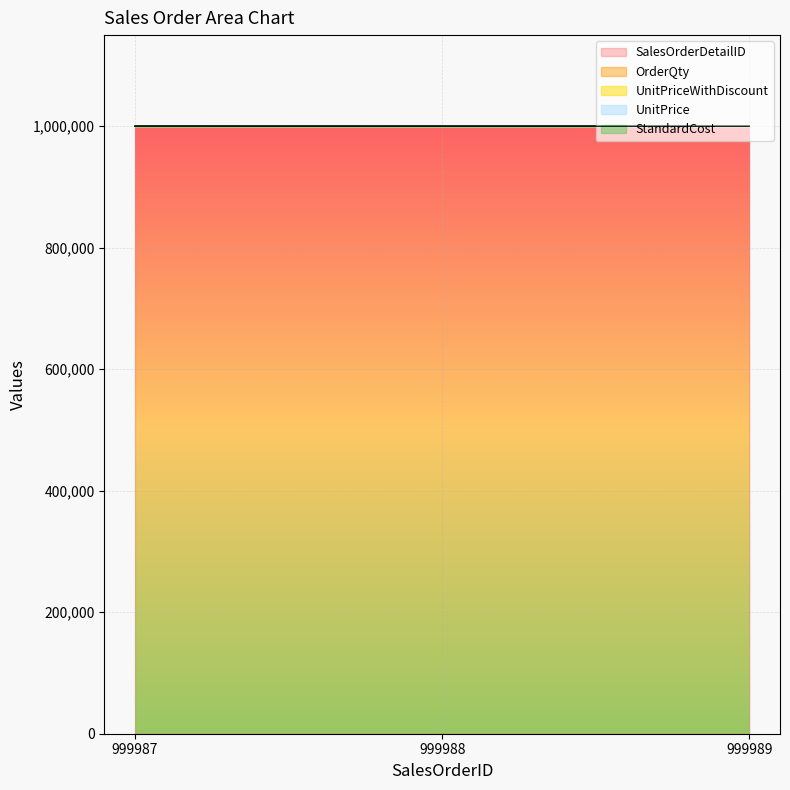

What is the difference between the UnitPrice values at 999989 and 999987?

41.6